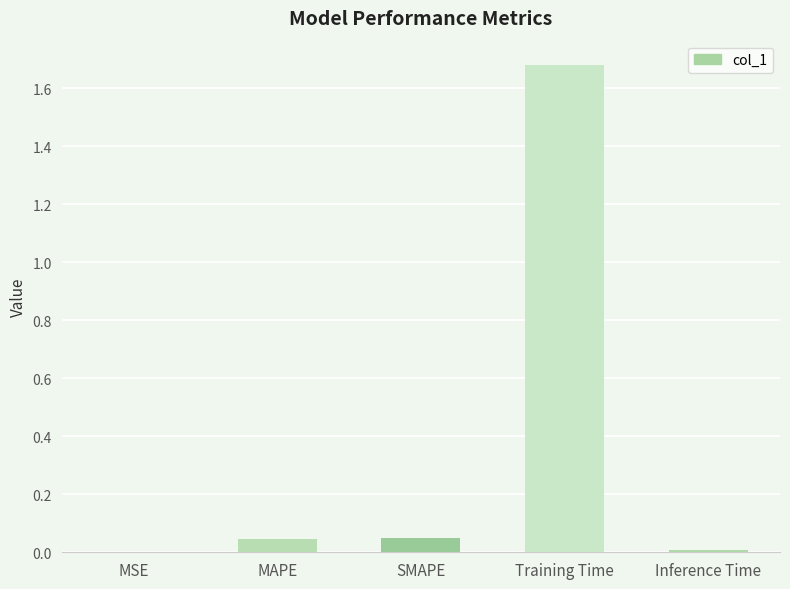

At which category does the chart reach its peak across all series?

Training Time